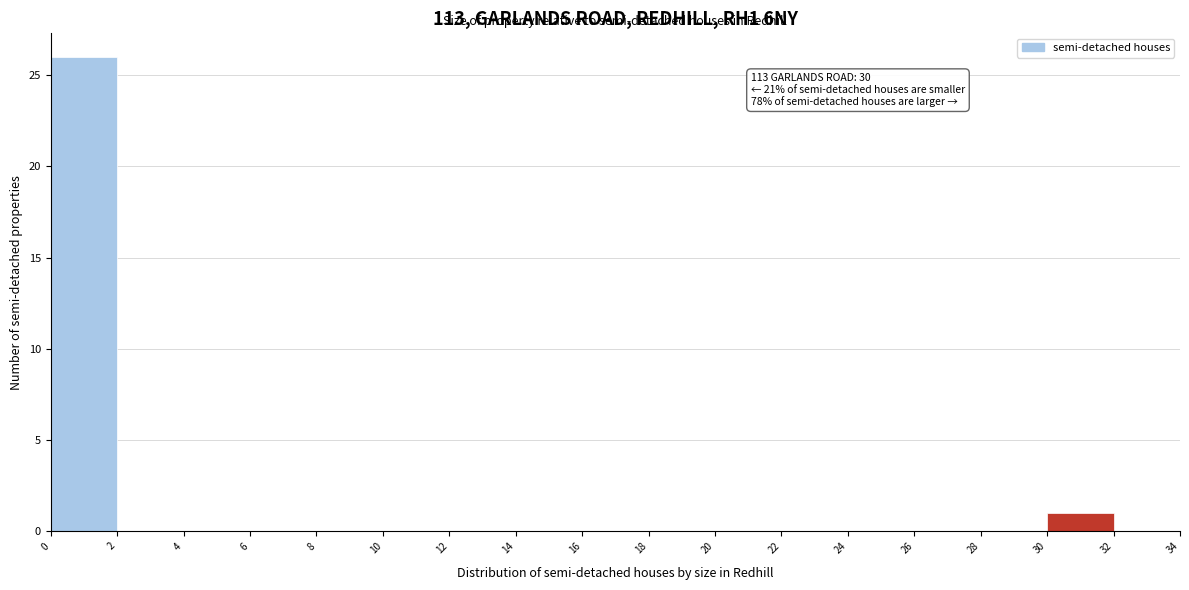

Over which range of the x-axis is the bar tallest?

0 to 2